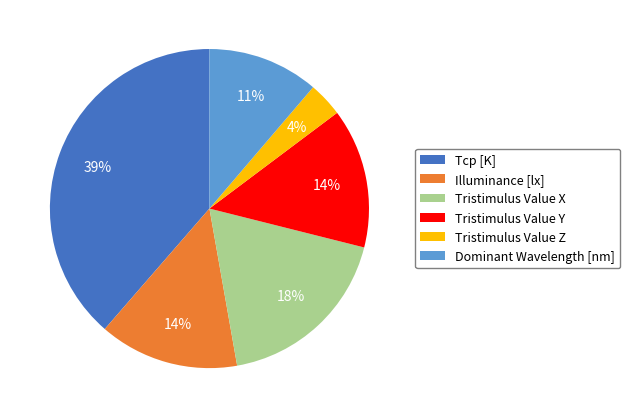

Which category has the biggest portion of the pie?

Tcp [K]